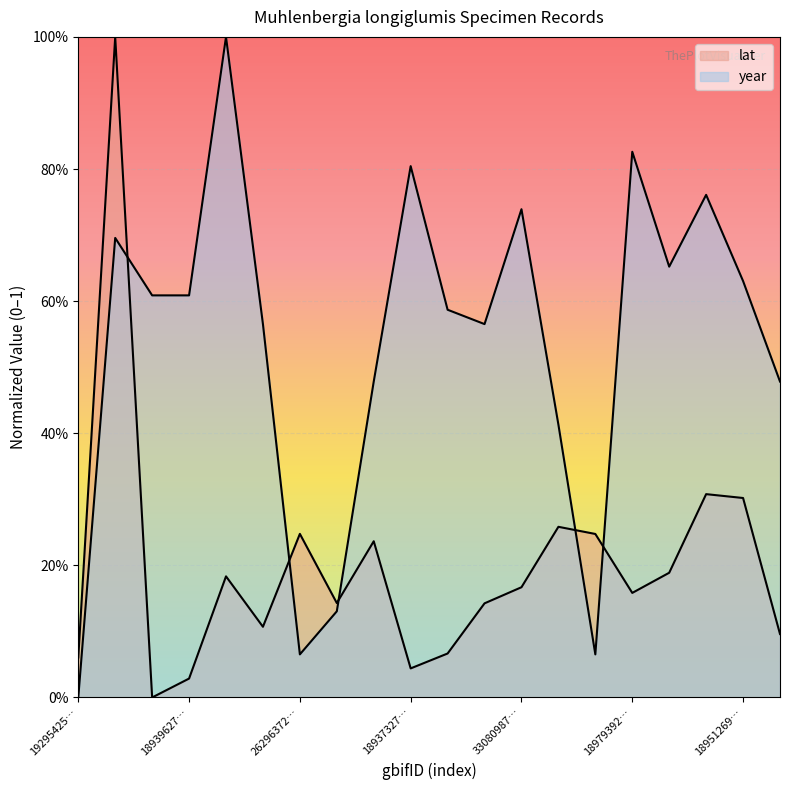

How many interior local peaks does the year series have?

6